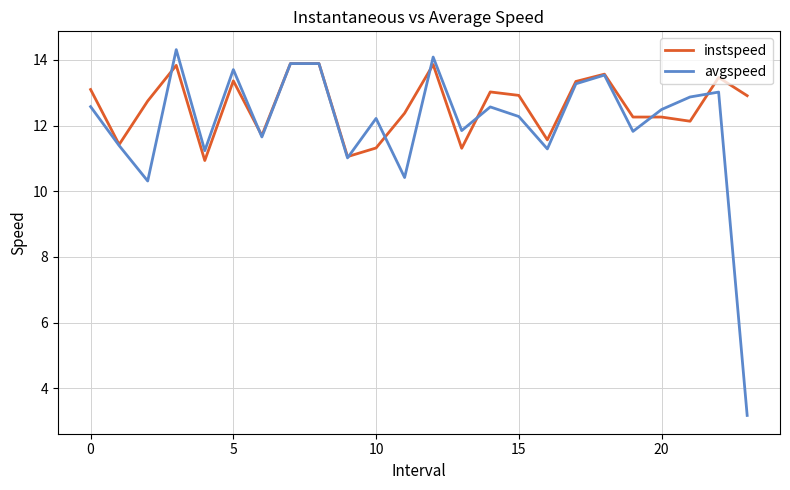

Rank the series by their average value, from lowest to highest.

avgspeed, instspeed